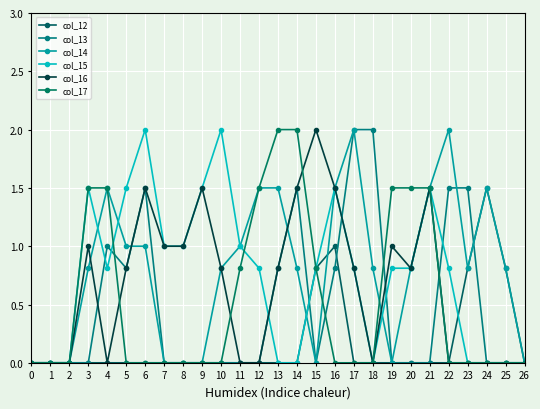

What is the value of the col_15 point at the 6th from the left?

1.5